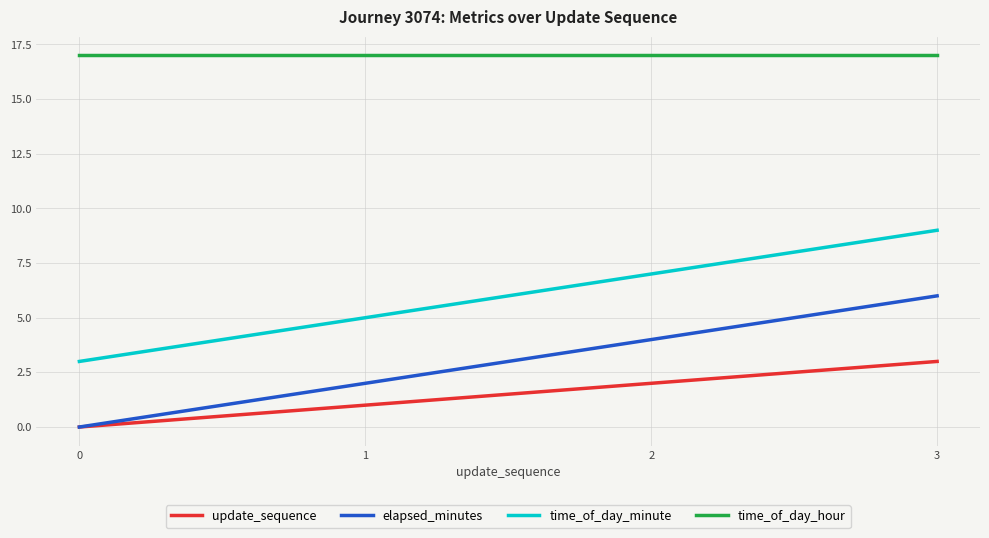

The value of time_of_day_hour at 0 is 17. True or false?

True